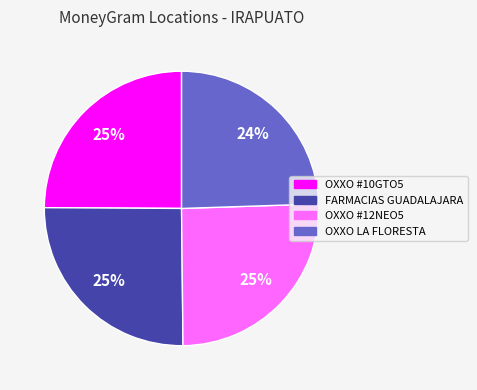

To the nearest percent, what percentage of the pie is OXXO #10GTO5?

25%